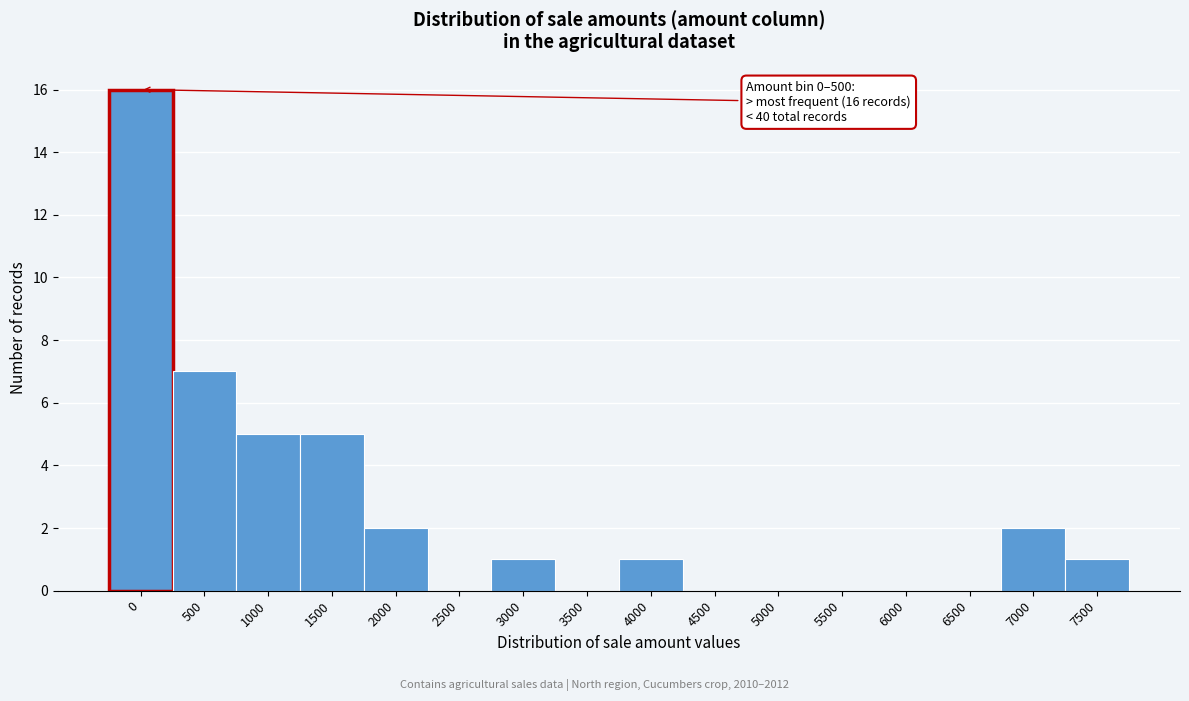

Reading left to right, what are all the values shown in this chart?

0=16	500=7	1000=5	1500=5	2000=2	2500=0	3000=1	3500=0	4000=1	4500=0	5000=0	5500=0	6000=0	6500=0	7000=2	7500=1